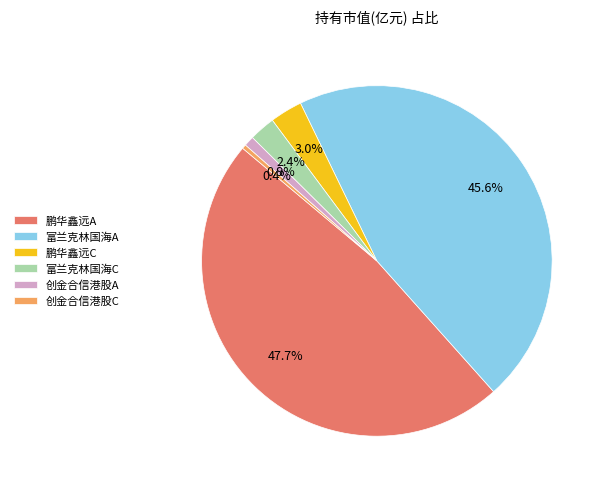

What is the smallest slice in the pie chart?

创金合信港股C